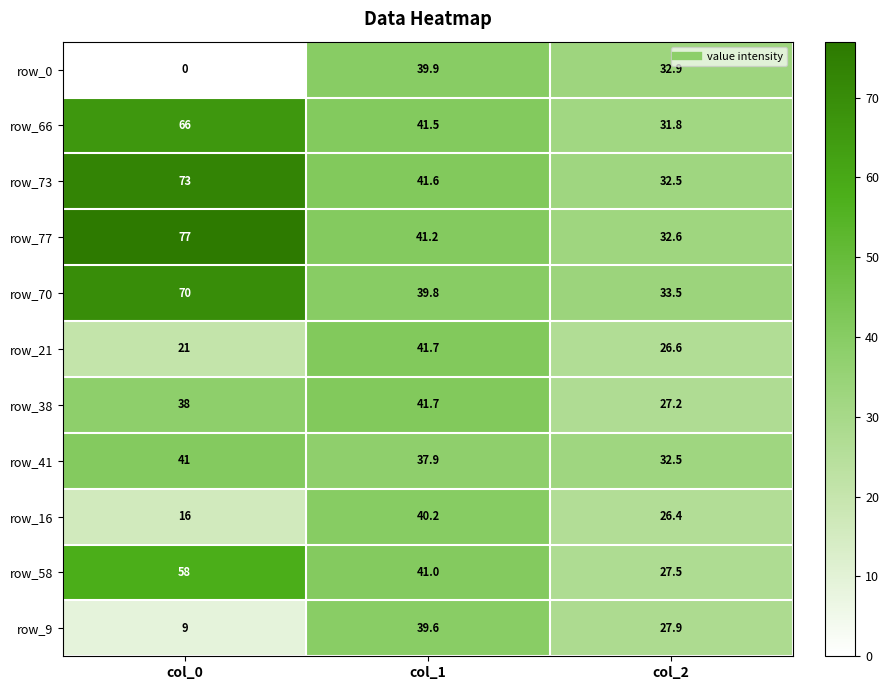

What is the spread (max minus min) of values at col_2?

7.1